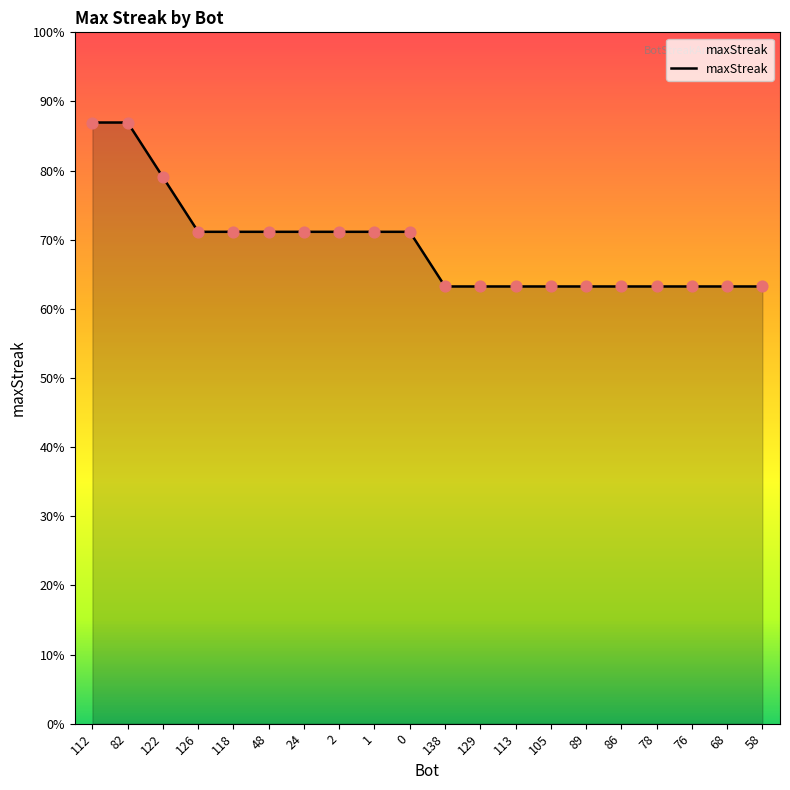

Which has a higher value, 138 or 89?

138